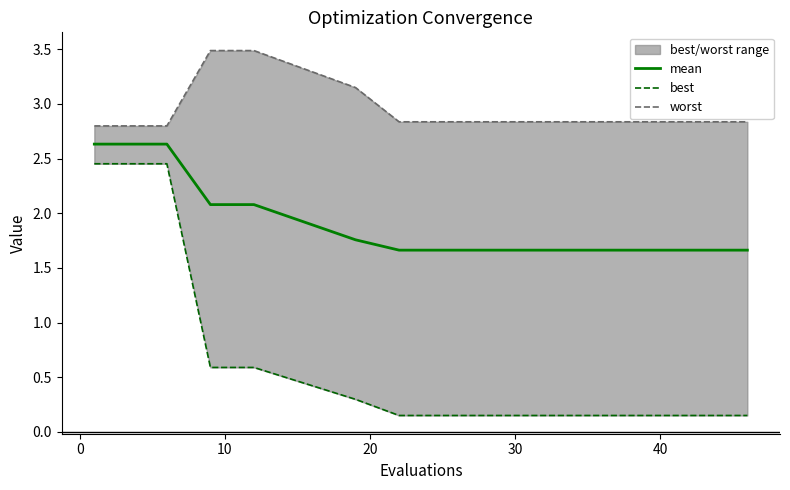

List the series in order of their peak value, highest first.

worst, mean, best